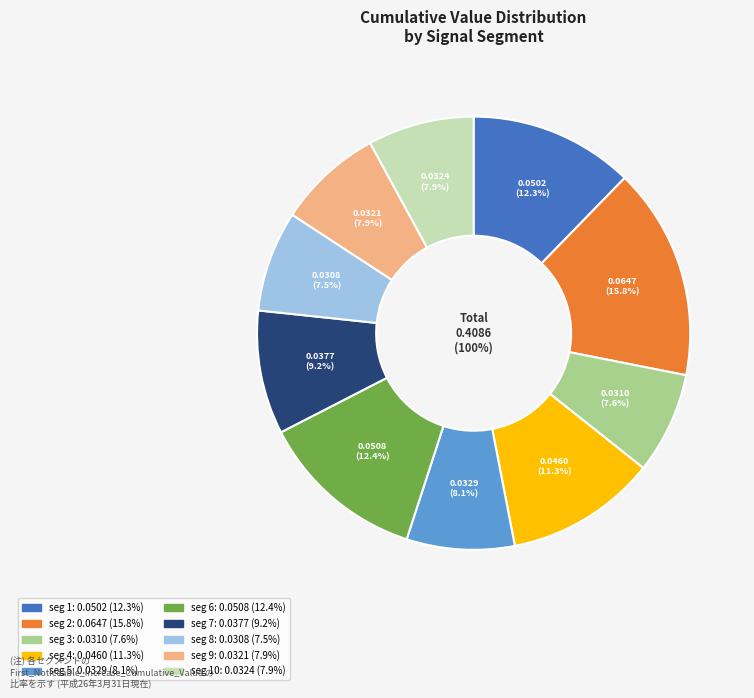

Is the sum of signal segment 2 and signal segment 4 greater than half?

No